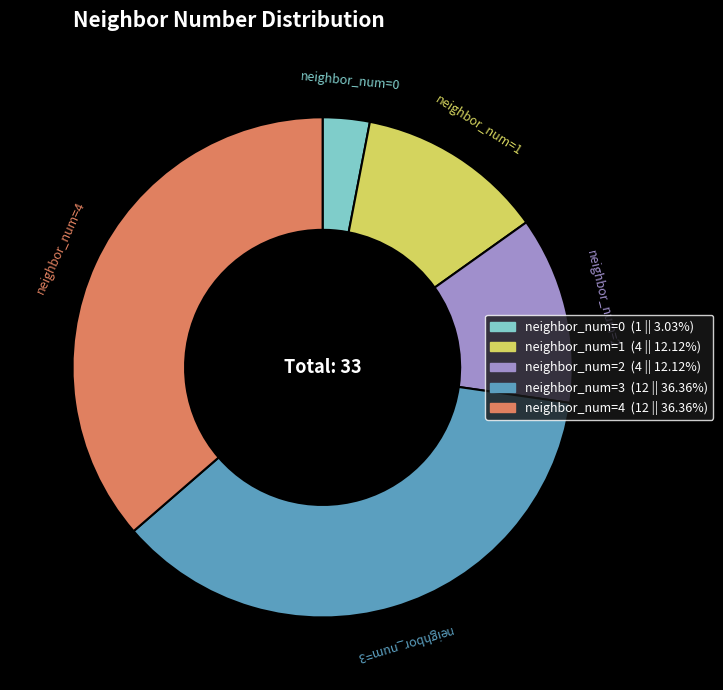

Is the sum of neighbor_num=1 and neighbor_num=2 greater than half?

No